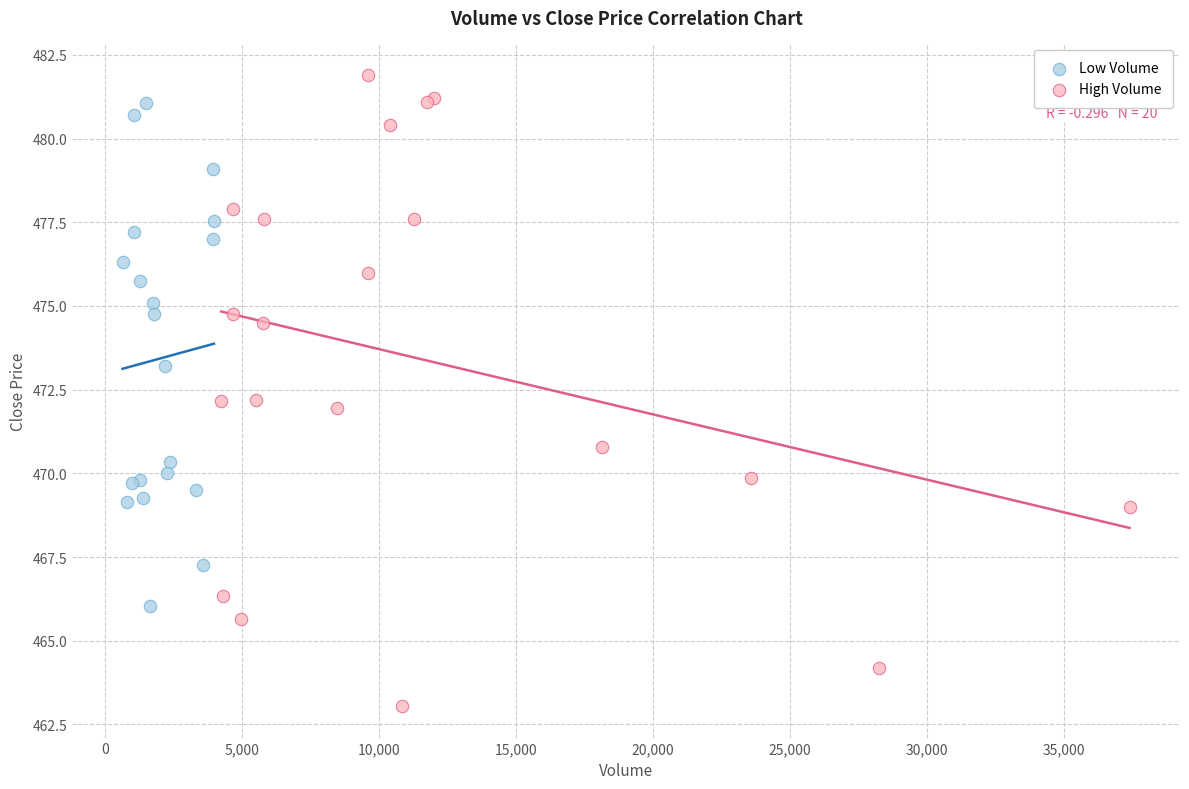

Which series contains the highest Y value?

High Volume